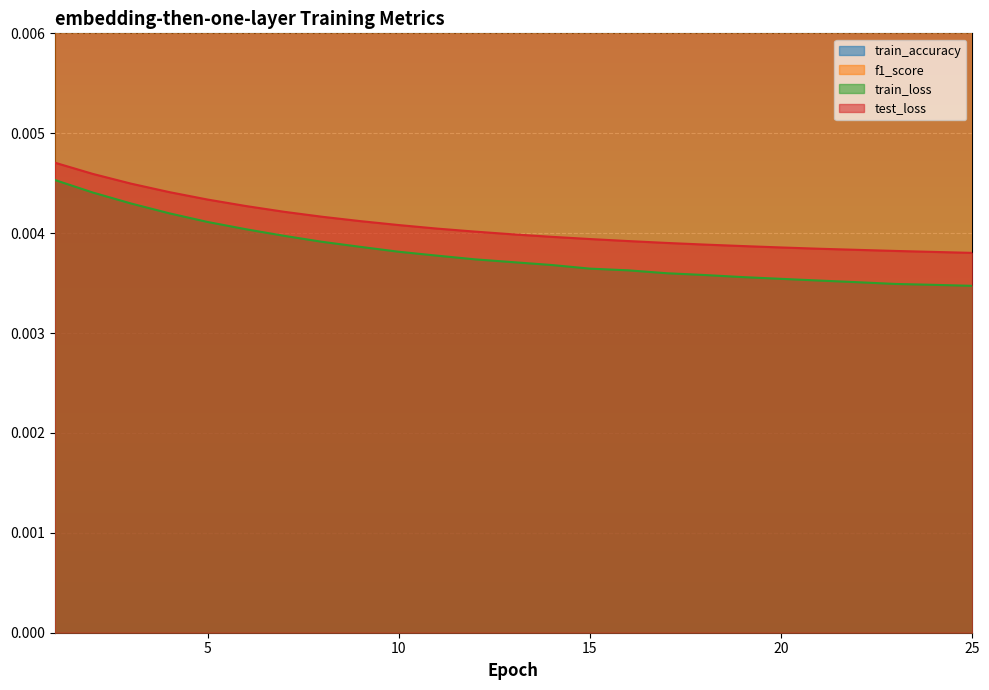

True or false: test_loss and train_loss cross at least once.

False